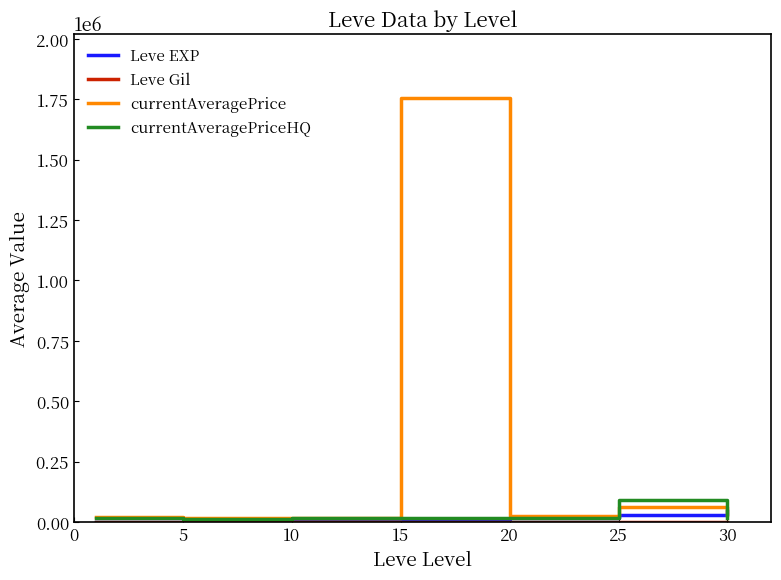

Which series has the widest spread of values?

currentAveragePrice